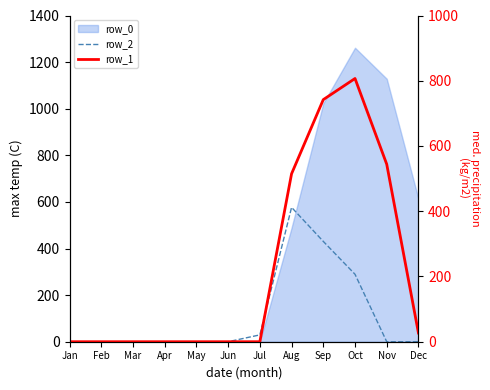

Rank the categories by row_2 value from highest to lowest.

Aug, Sep, Oct, Jul, Jan, Feb, Mar, Apr, May, Jun, Nov, Dec